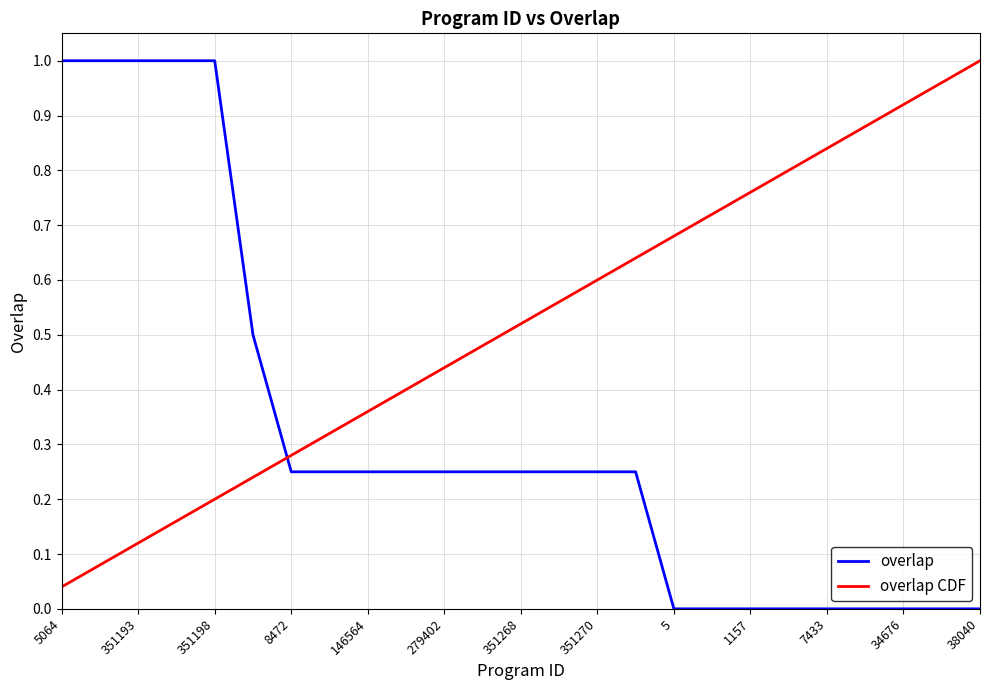

Rank the series by their average value, from highest to lowest.

overlap CDF, overlap